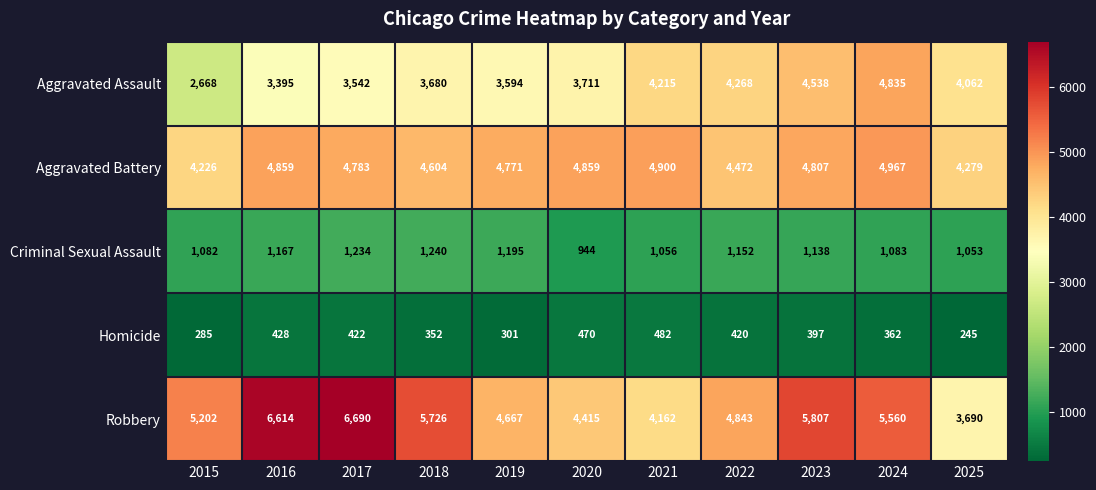

At how many categories does at least one series exceed 2978?

11